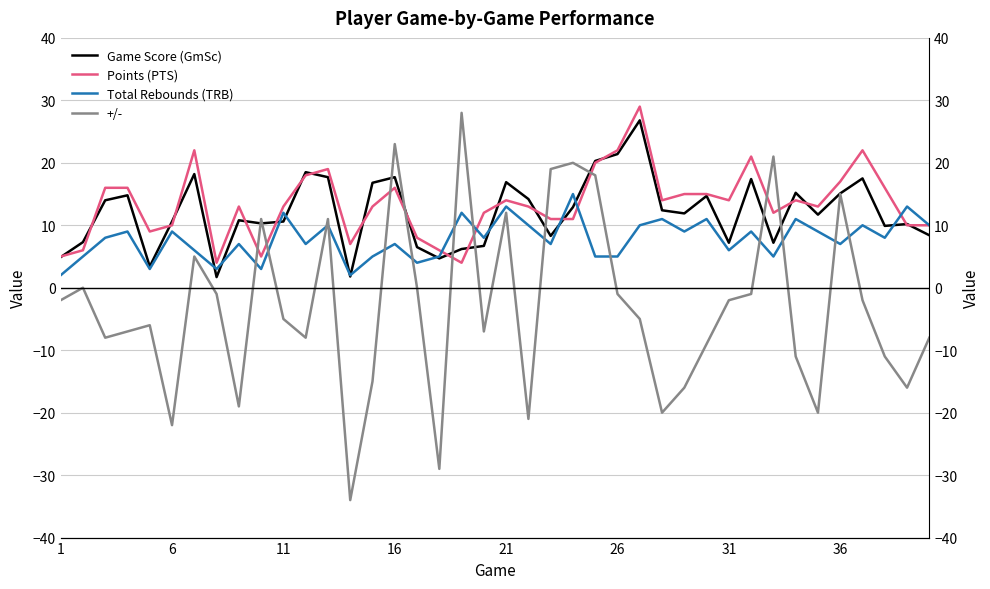

What is the greatest value displayed?

29.0